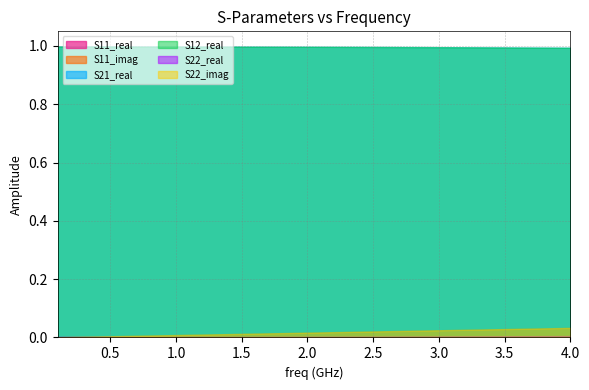

True or false: S21_real has more than 1 points higher than both neighbors.

False